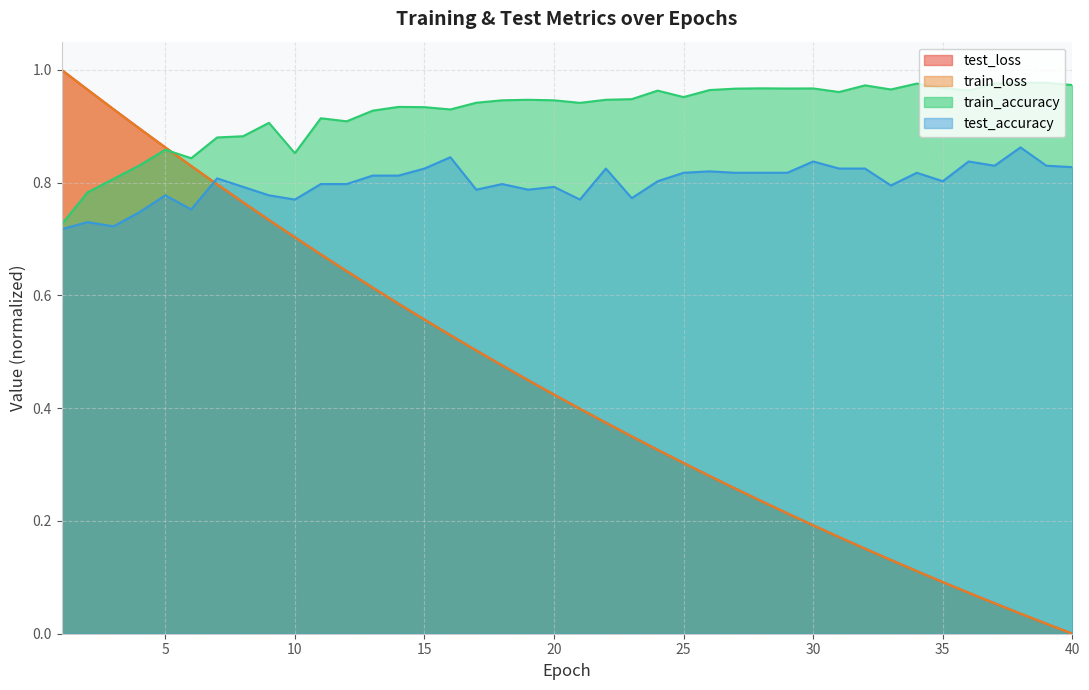

At which category does the chart reach its peak across all series?

1